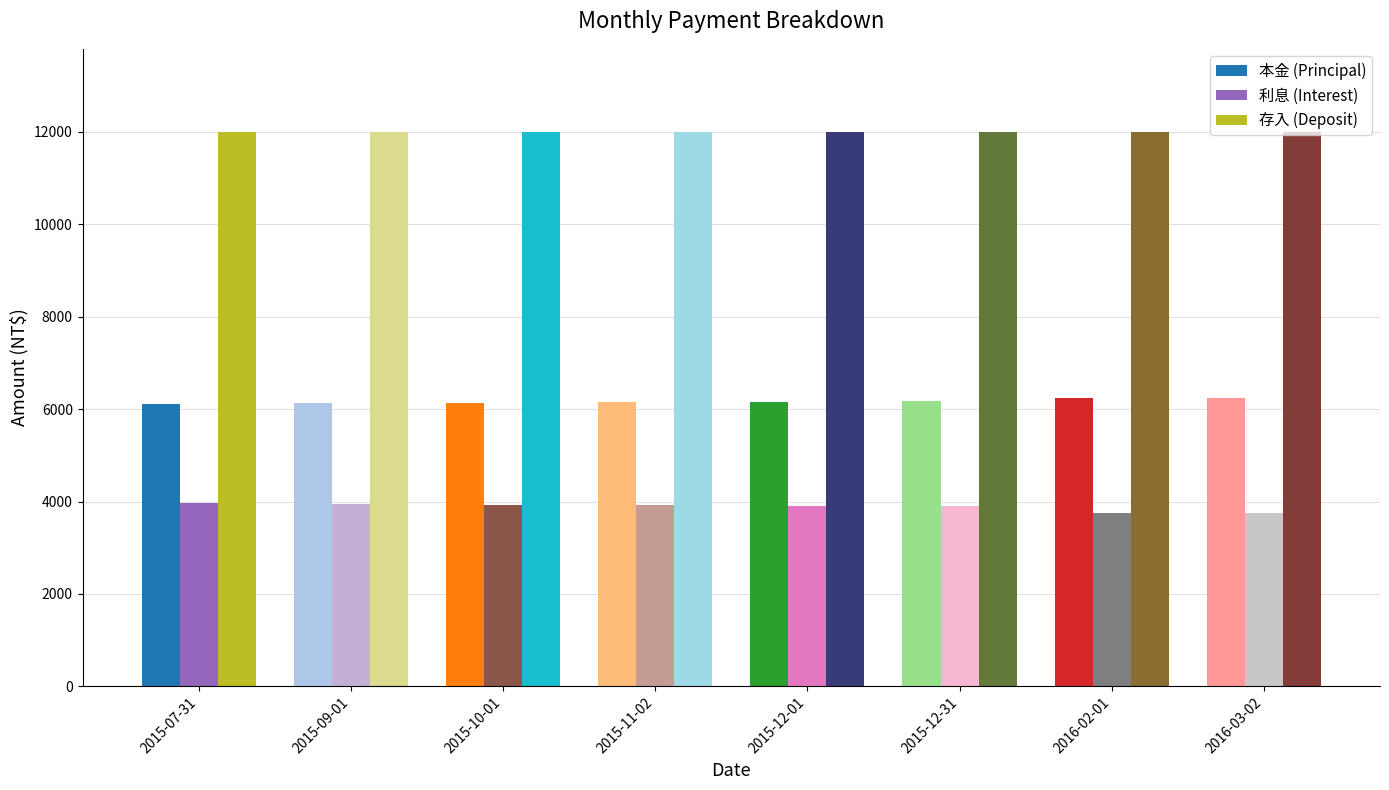

List the series in order of their peak value, lowest first.

利息 (Interest), 本金 (Principal), 存入 (Deposit)